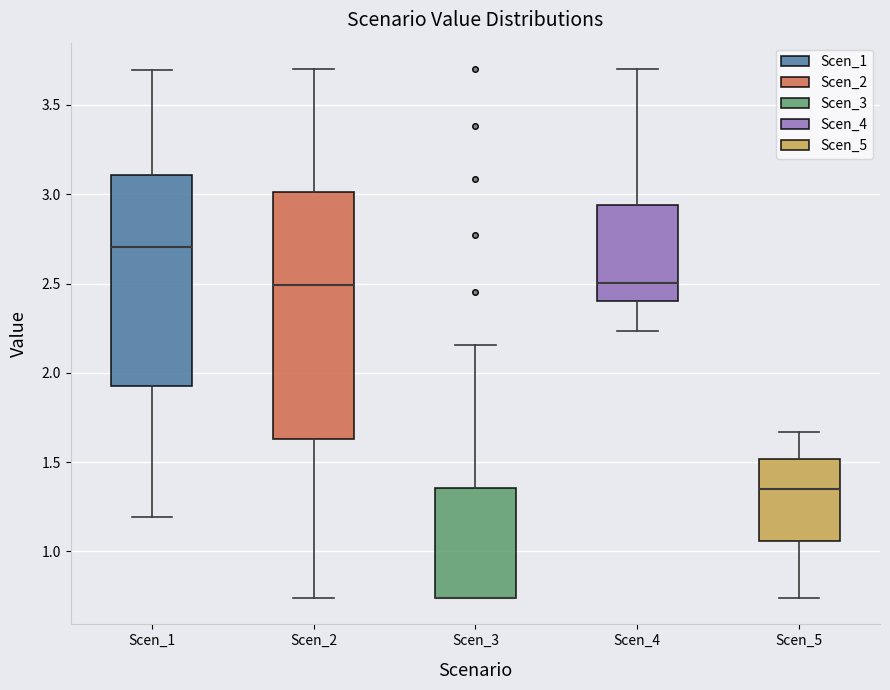

Reading left to right, transcribe this box plot: for each box, give where its median line is, the range the box spans, and where its two whiskers end, as read against the y-axis. The values are not printed on the chart, so give them approximately, as read against the axis.

Scen_1: median 2.70, box 1.90 to 3.10, whiskers 1.20 to 3.70
Scen_2: median 2.50, box 1.65 to 3.00, whiskers 0.75 to 3.70
Scen_3: median 0.75 (drawn on the box's lower edge), box 0.75 to 1.35, whiskers 0.75 to 2.15
Scen_4: median 2.50, box 2.40 to 2.95, whiskers 2.25 to 3.70
Scen_5: median 1.35, box 1.05 to 1.50, whiskers 0.75 to 1.65